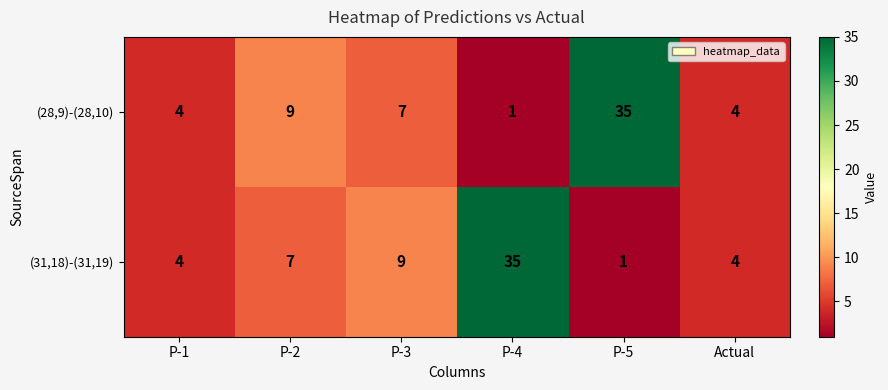

What is the greatest value displayed?

35